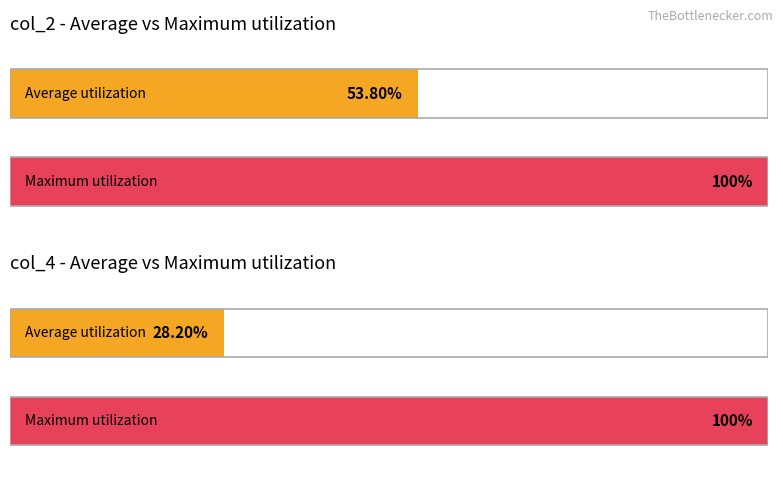

Are the bars grouped side by side (vs. stacked)?

Yes